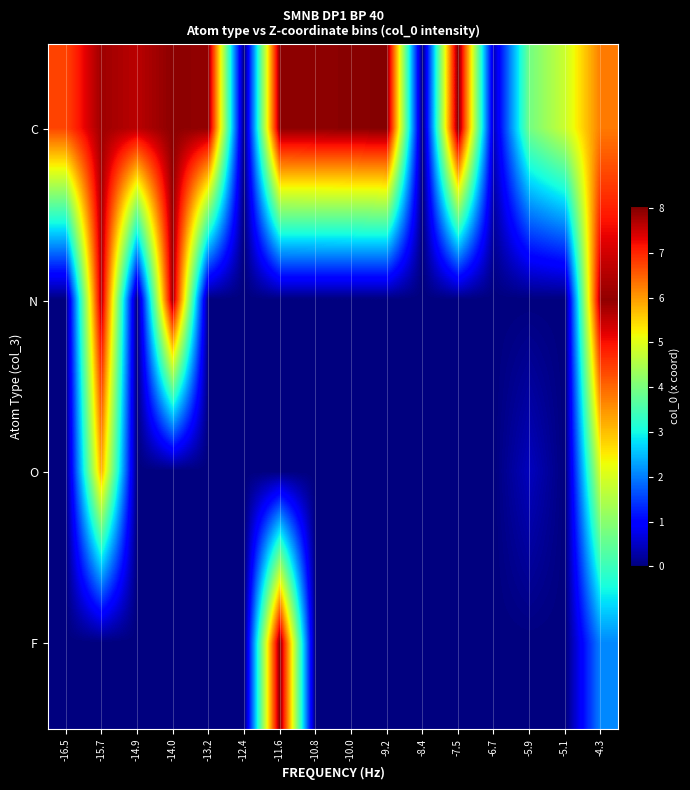

Reading left to right, what are all the values shown in this chart?

C: -16.5=6.7	-15.7=7.8	-14.9=7.6	-14.0=7.9	-13.2=7.9	-12.4=0.0	-11.6=7.9	-10.8=7.9	-10.0=8.0	-9.2=8.0	-8.4=0.0	-7.5=8.0	-6.7=0.5	-5.9=3.9	-5.1=4.8	-4.3=6.3
N: -16.5=0.0	-15.7=7.7	-14.9=0.0	-14.0=7.8	-13.2=0.0	-12.4=0.0	-11.6=0.0	-10.8=0.0	-10.0=0.0	-9.2=0.0	-8.4=0.0	-7.5=0.0	-6.7=0.0	-5.9=0.0	-5.1=0.0	-4.3=7.9
O: -16.5=0.0	-15.7=5.8	-14.9=0.0	-14.0=0.0	-13.2=0.0	-12.4=0.0	-11.6=0.0	-10.8=0.0	-10.0=0.0	-9.2=0.0	-8.4=0.0	-7.5=0.0	-6.7=0.0	-5.9=0.5	-5.1=0.0	-4.3=5.0
F: -16.5=0.0	-15.7=0.0	-14.9=0.0	-14.0=0.0	-13.2=0.0	-12.4=0.0	-11.6=8.0	-10.8=0.0	-10.0=0.0	-9.2=0.0	-8.4=0.0	-7.5=0.0	-6.7=0.0	-5.9=0.0	-5.1=0.0	-4.3=2.1